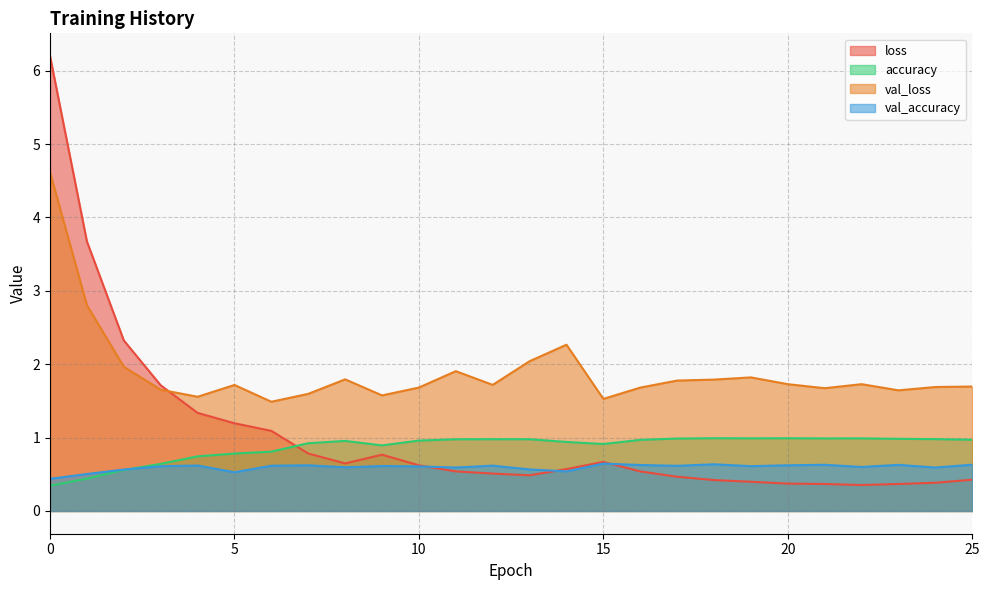

Reading left to right, list all the values displayed in this chart.

loss: 6.2	3.7	2.3	1.7	1.3	1.2	1.1	0.8	0.6	0.8	0.6	0.5	0.5	0.5	0.6	0.7	0.5	0.5	0.4	0.4	0.4	0.4	0.4	0.4	0.4	0.4
accuracy: 0.3	0.4	0.6	0.6	0.7	0.8	0.8	0.9	1.0	0.9	1.0	1.0	1.0	1.0	0.9	0.9	1.0	1.0	1.0	1.0	1.0	1.0	1.0	1.0	1.0	1.0
val_loss: 4.6	2.8	2.0	1.7	1.6	1.7	1.5	1.6	1.8	1.6	1.7	1.9	1.7	2.0	2.3	1.5	1.7	1.8	1.8	1.8	1.7	1.7	1.7	1.6	1.7	1.7
val_accuracy: 0.4	0.5	0.6	0.6	0.6	0.5	0.6	0.6	0.6	0.6	0.6	0.6	0.6	0.6	0.5	0.6	0.6	0.6	0.6	0.6	0.6	0.6	0.6	0.6	0.6	0.6